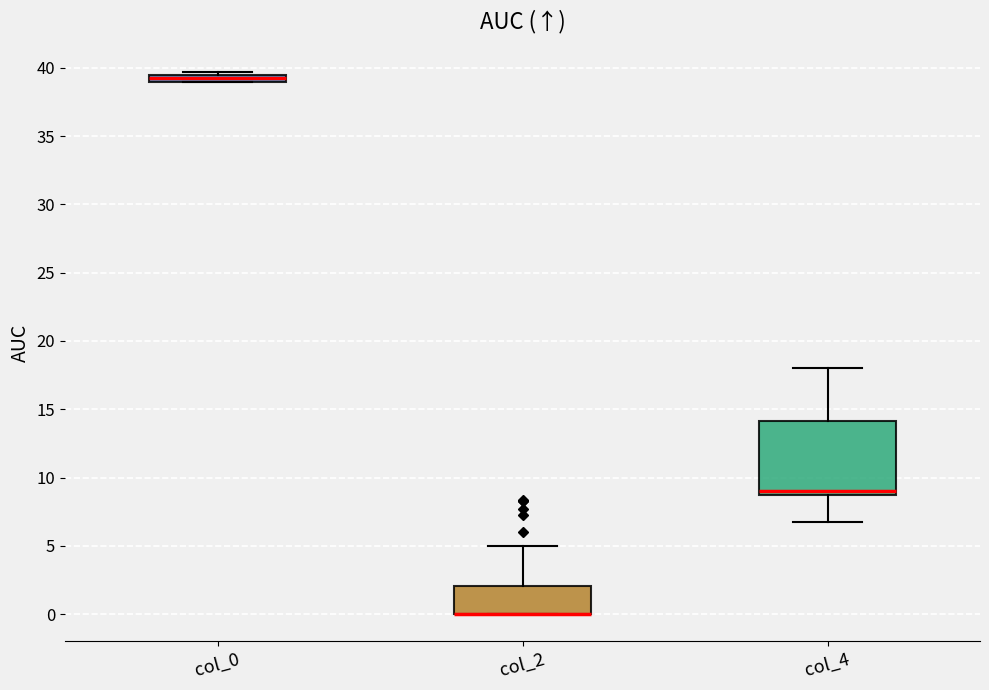

Where does the lower whisker of the box for col_4 end on the y-axis? The values are not printed on the chart, so give them approximately, as read against the axis.

7.0